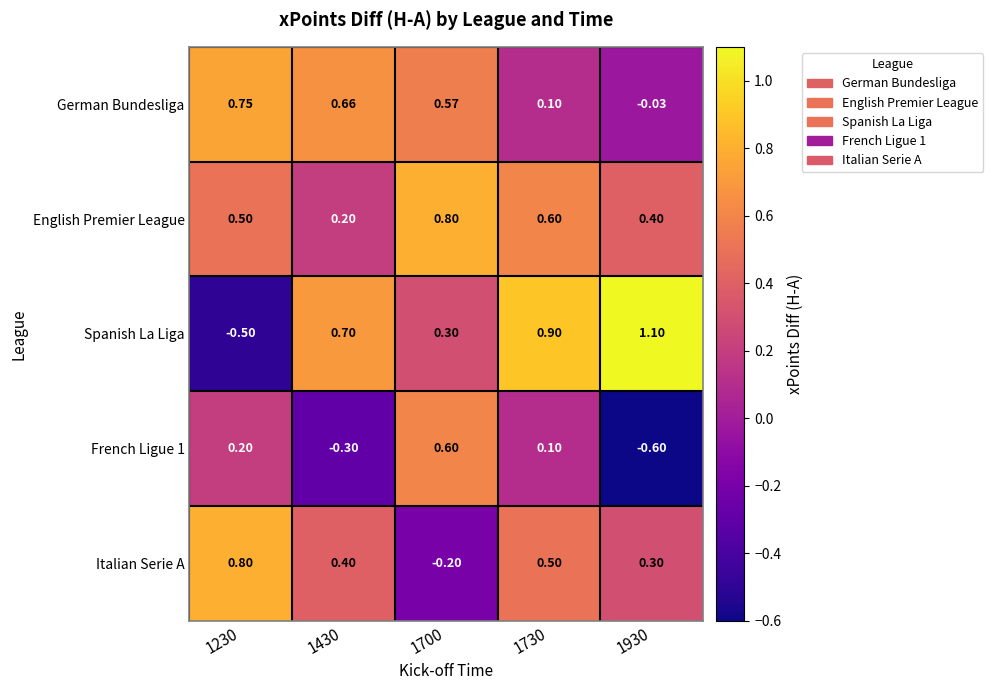

Which series has the widest spread of values?

Spanish La Liga